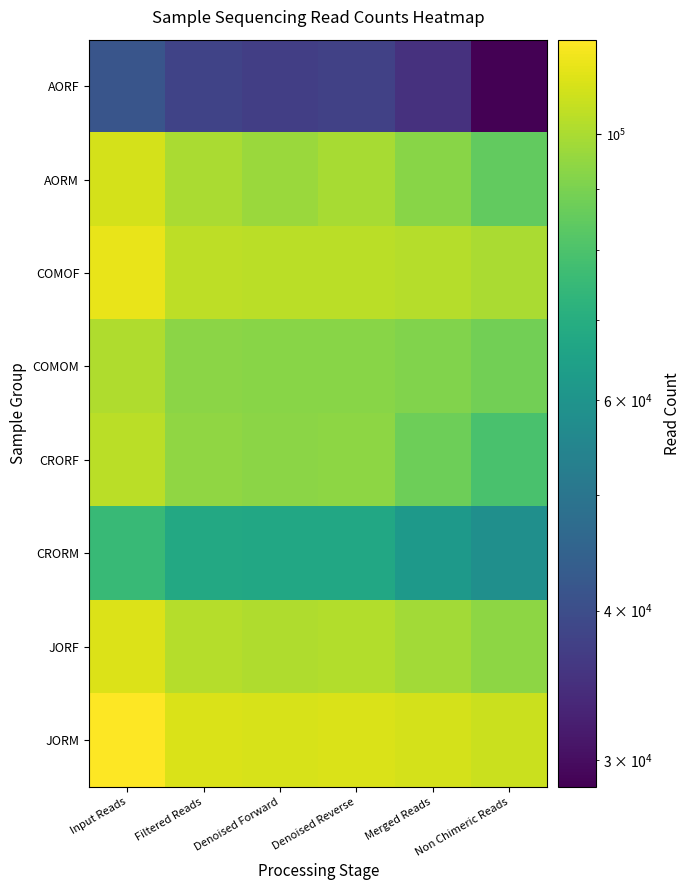

At Non Chimeric Reads, list the series in order from smallest to largest.

AORF, CRORM, CRORF, AORM, COMOM, JORF, COMOF, JORM